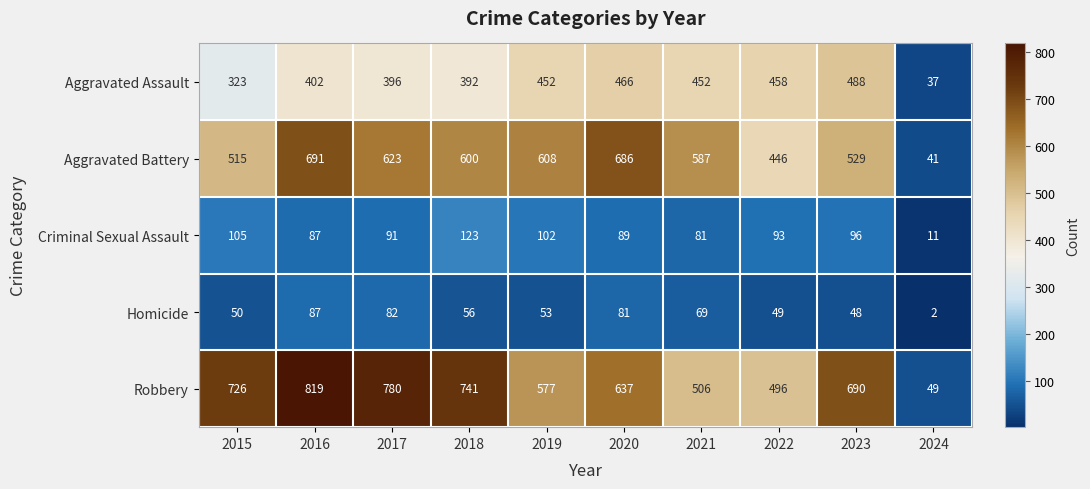

What is the greatest value displayed?

819